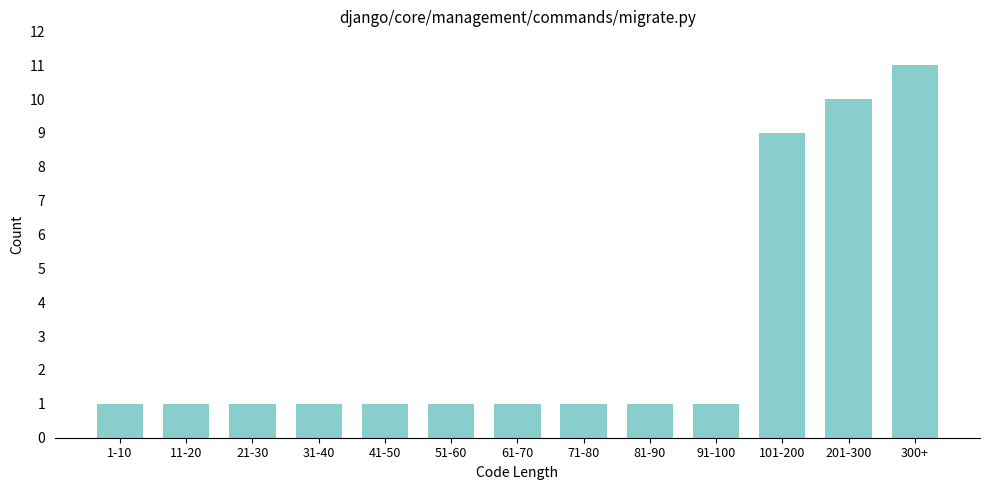

Reading left to right, extract all data points from this chart.

1-10=1	11-20=1	21-30=1	31-40=1	41-50=1	51-60=1	61-70=1	71-80=1	81-90=1	91-100=1	101-200=9	201-300=10	300+=11